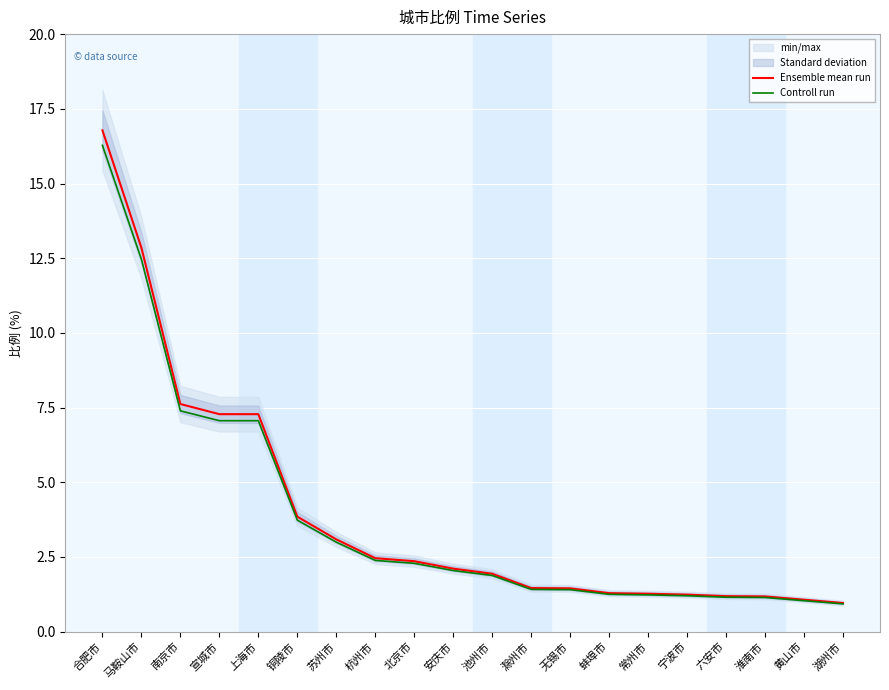

List the series in order of their overall mean, highest first.

Ensemble mean run, Controll run